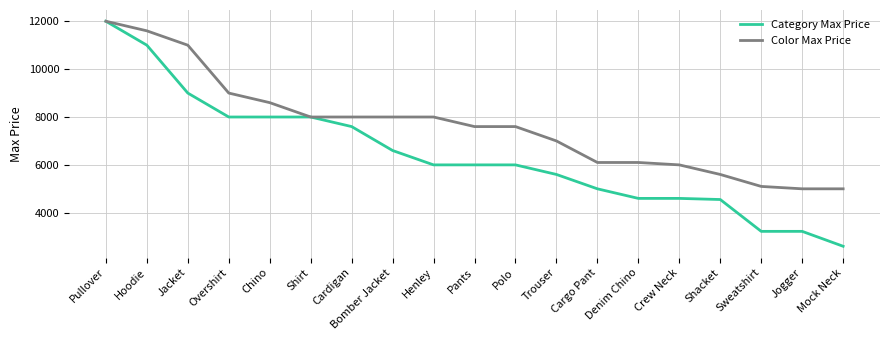

What is the total value across all series at Polo?

13580